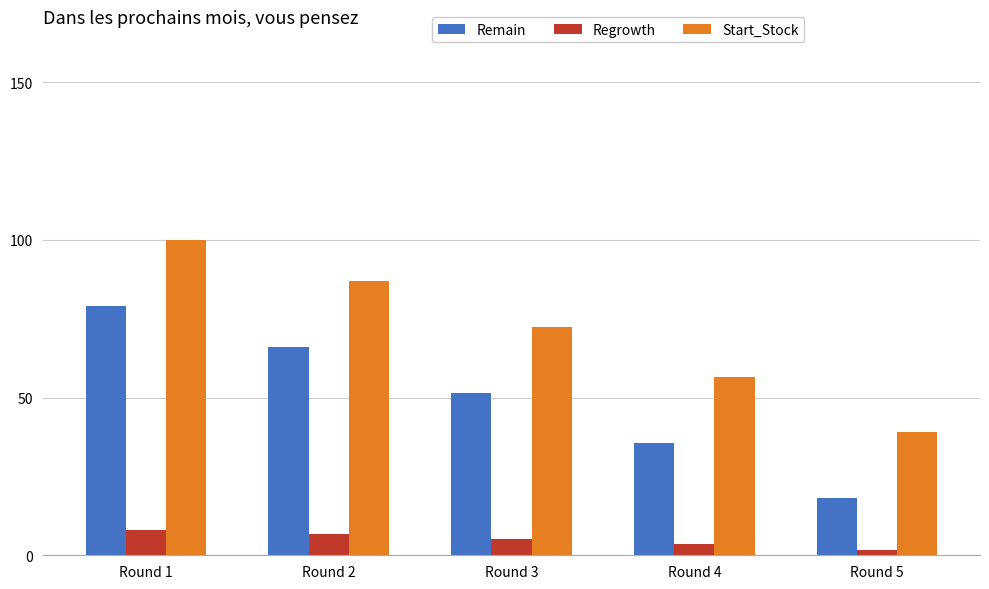

What is the value of the Regrowth bar at the 3rd from the left?

5.1